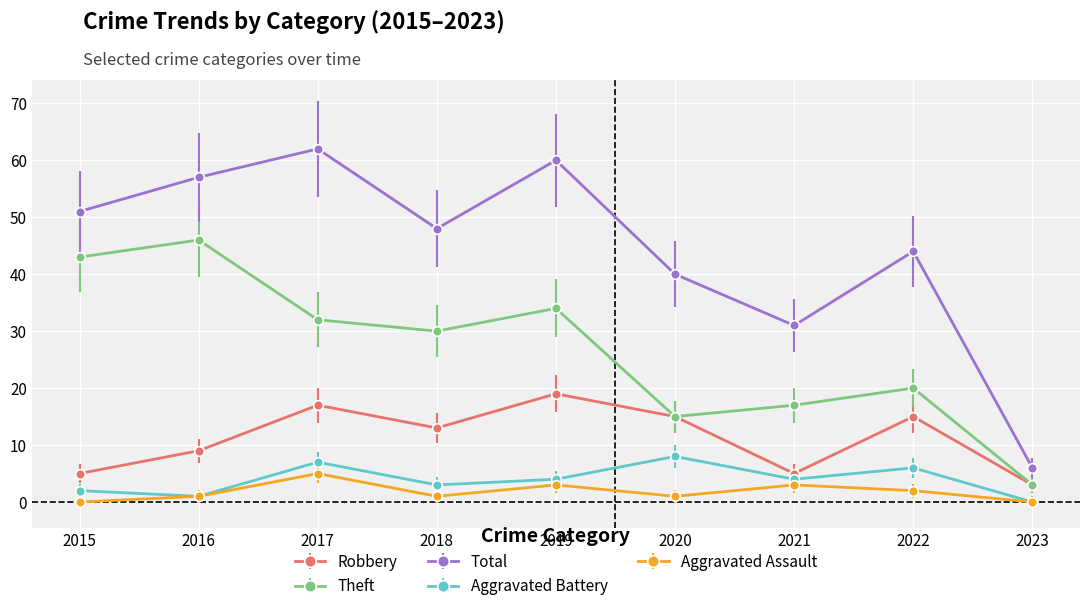

Reading left to right, extract all data points from this chart.

Robbery: 5	9	17	13	19	15	5	15	3
Theft: 43	46	32	30	34	15	17	20	3
Total: 51	57	62	48	60	40	31	44	6
Aggravated Battery: 2	1	7	3	4	8	4	6	0
Aggravated Assault: 0	1	5	1	3	1	3	2	0